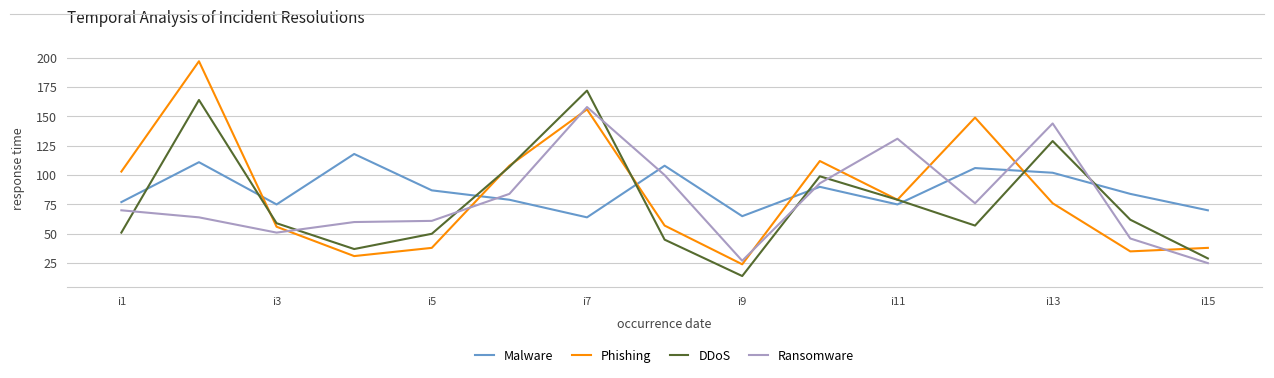

Which series has the widest spread of values?

Phishing